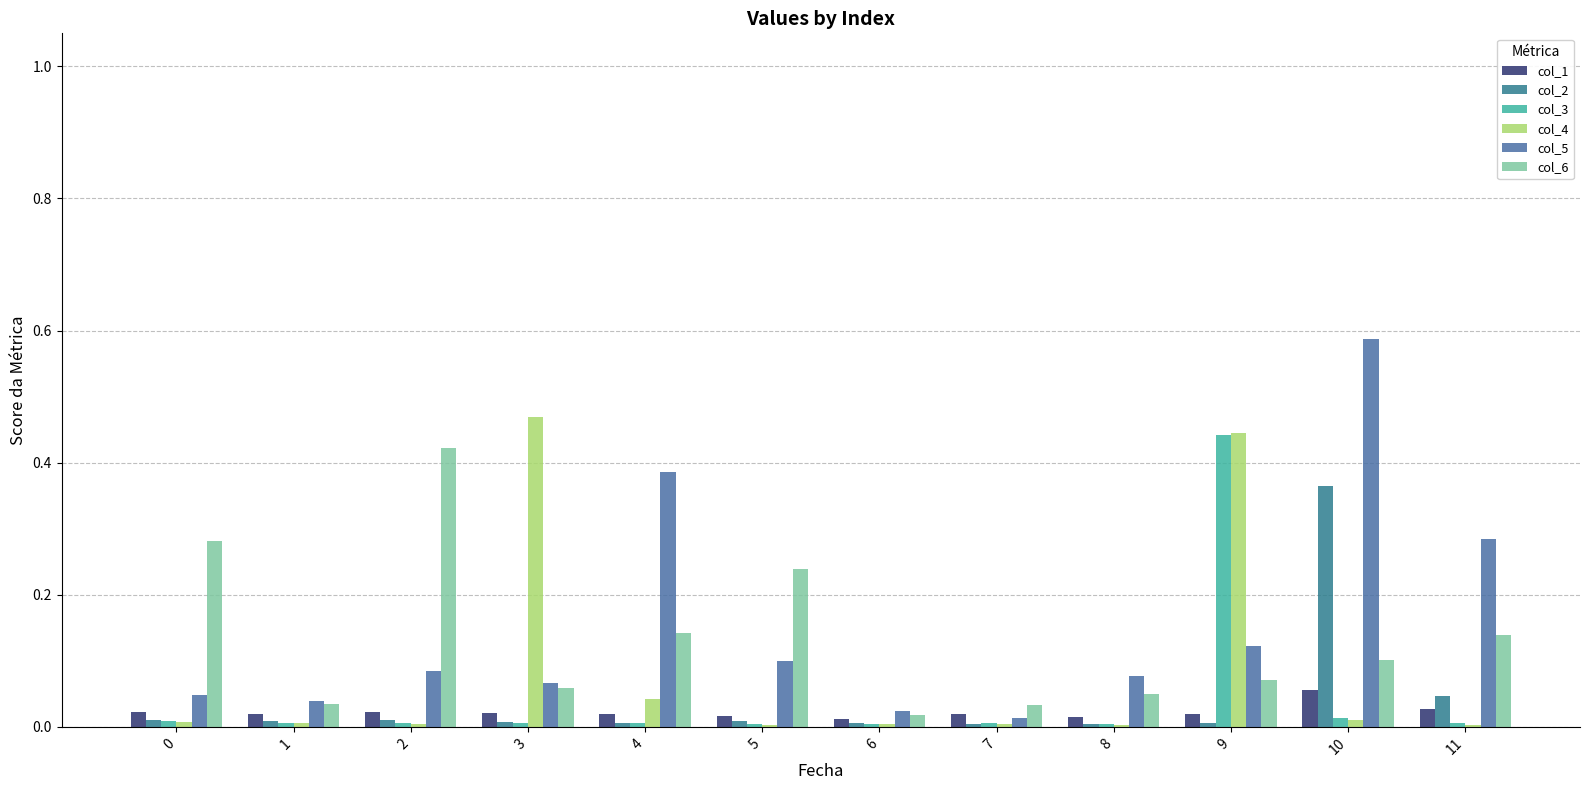

What are all the series names shown in the legend?

col_1, col_2, col_3, col_4, col_5, col_6